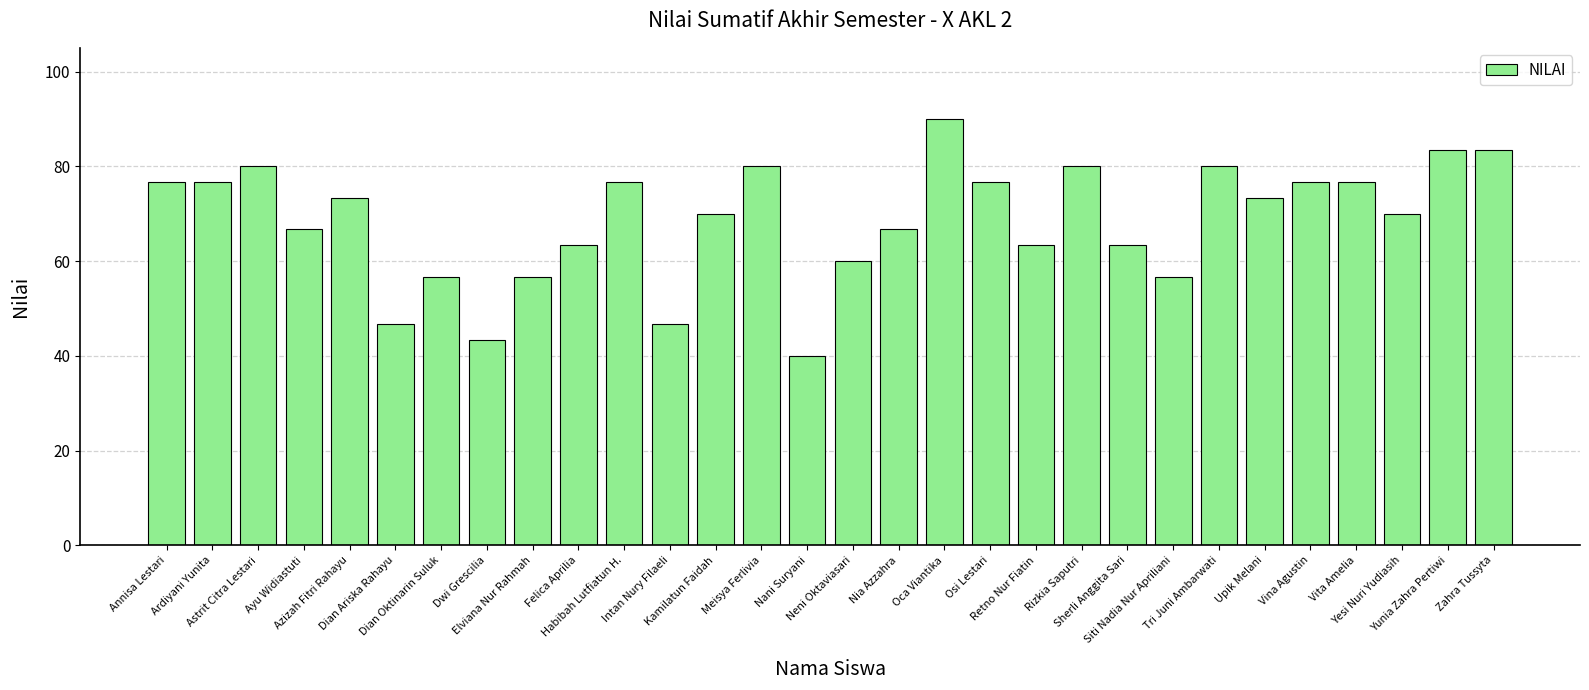

What is the change in value from Osi Lestari to Upik Melani?

-3.3